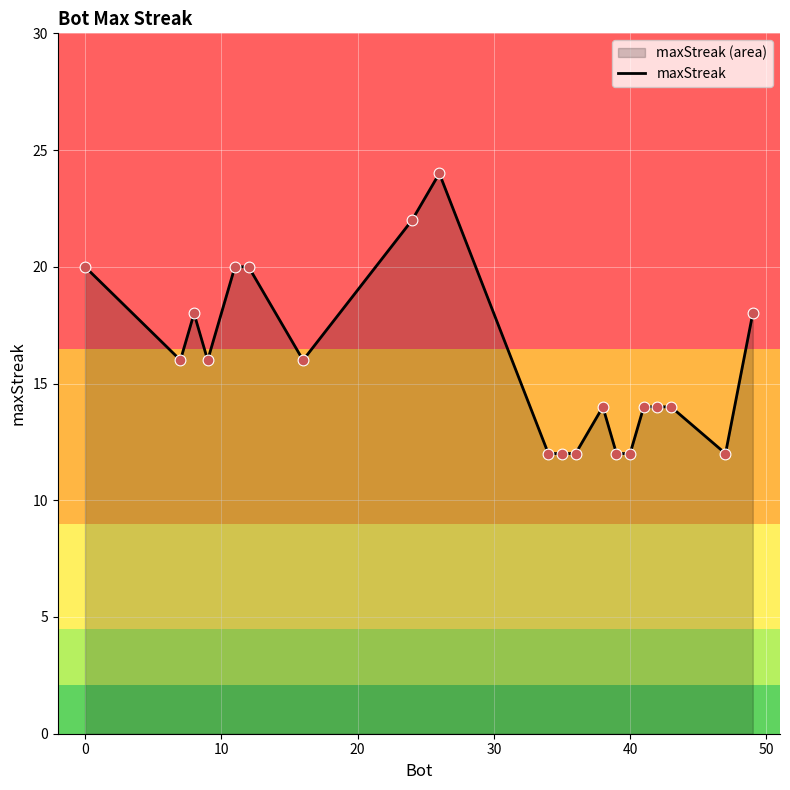

What is the difference between the maximum and minimum values?

12